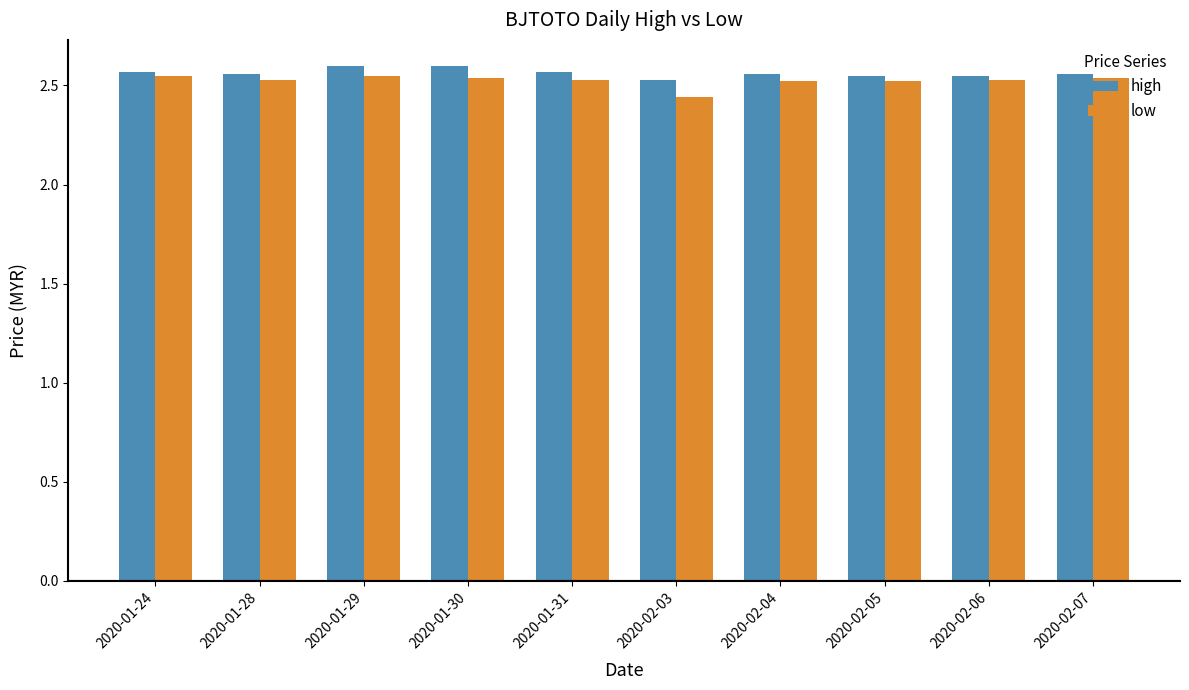

Count the low values in the range 2 to 3.

10